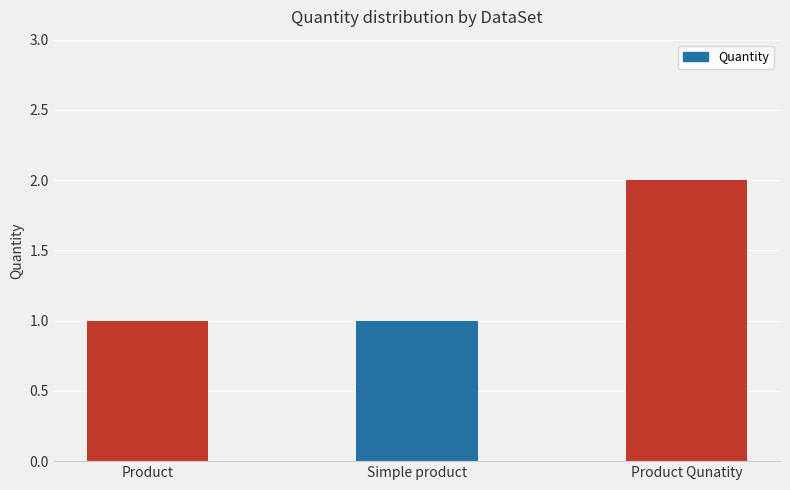

The value at Product Qunatity is 3. True or false?

False